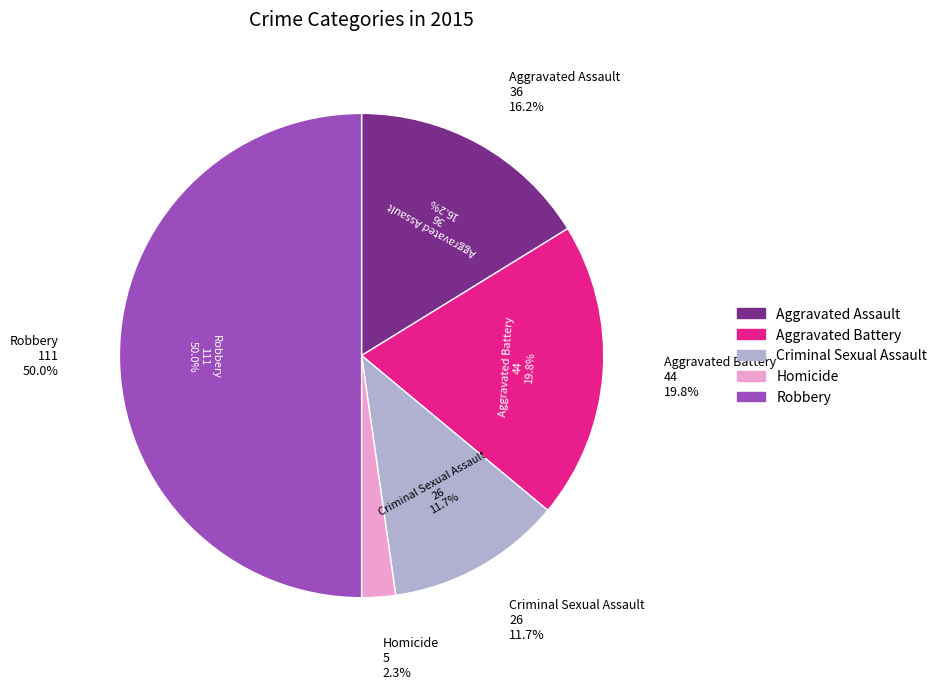

What percentage is the Aggravated Assault slice, to the nearest percent?

16%